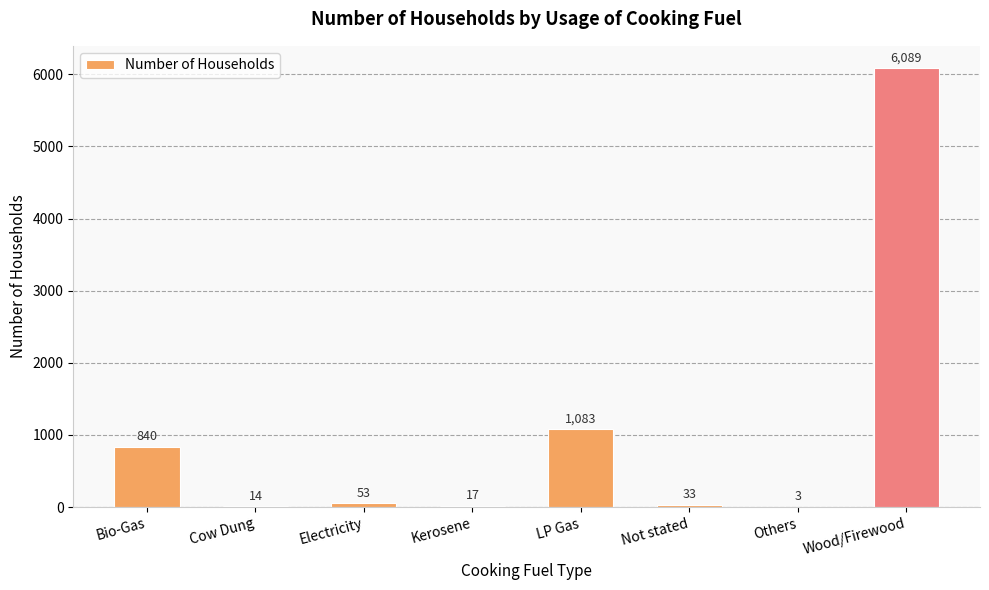

Reading left to right, extract all data points from this chart.

Bio-Gas=840	Cow Dung=14	Electricity=53	Kerosene=17	LP Gas=1083	Not stated=33	Others=3	Wood/Firewood=6089